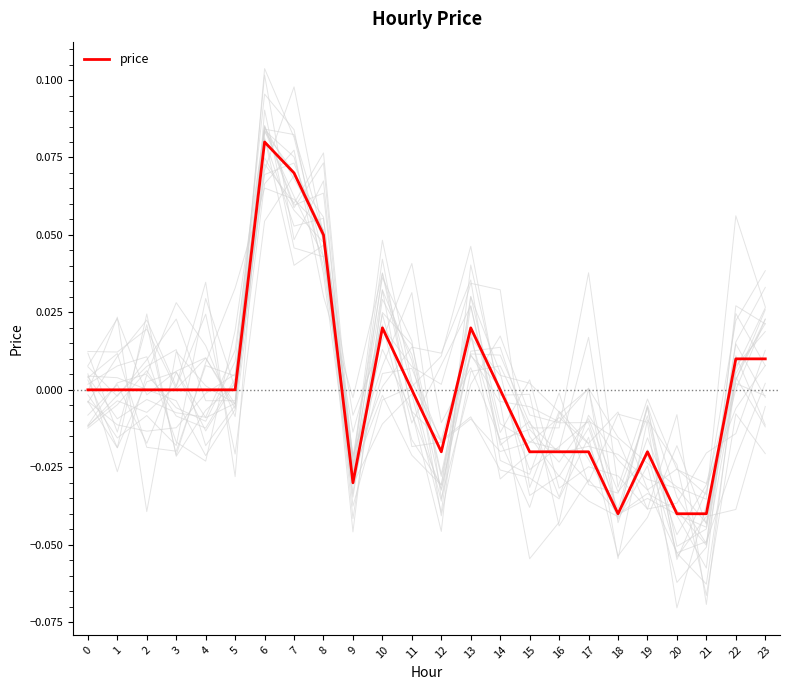

Reading left to right, what are all the values shown in this chart?

0.0	0.0	0.0	0.0	0.0	0.0	0.1	0.1	0.1	-0.0	0.0	0.0	-0.0	0.0	0.0	-0.0	-0.0	-0.0	-0.0	-0.0	-0.0	-0.0	0.0	0.0